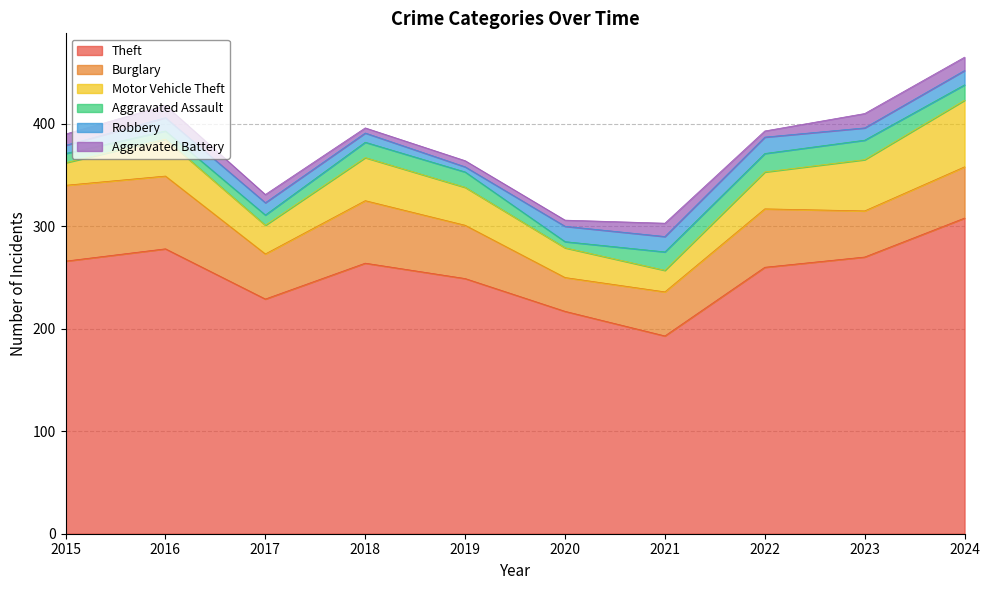

At which category does Burglary reach its first local peak?

2018